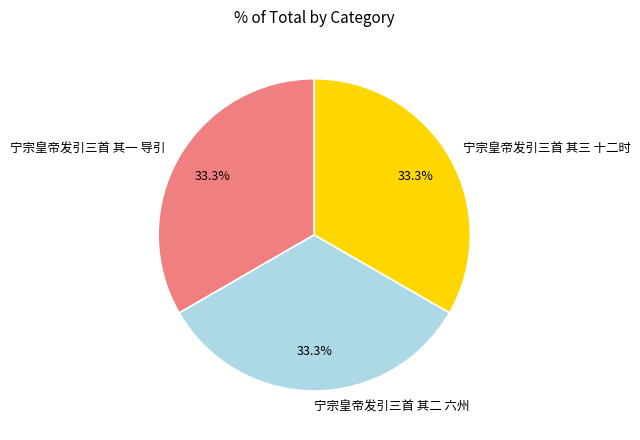

To the nearest percent, what is the combined percentage of 宁宗皇帝发引三首 其三 十二时 and 宁宗皇帝发引三首 其二 六州?

67%